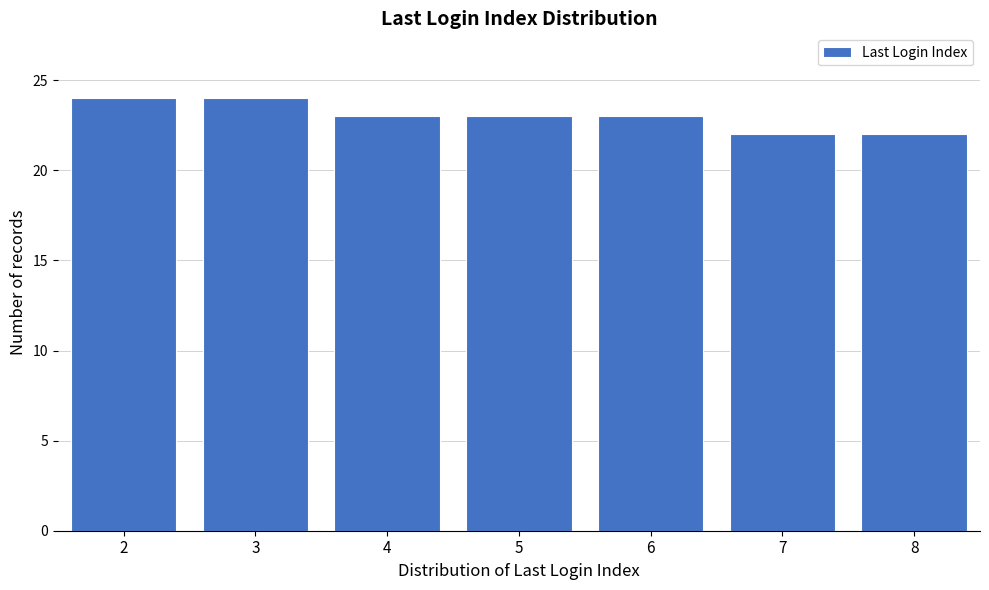

Reading left to right, transcribe all the data shown in this chart.

2=24	3=24	4=23	5=23	6=23	7=22	8=22